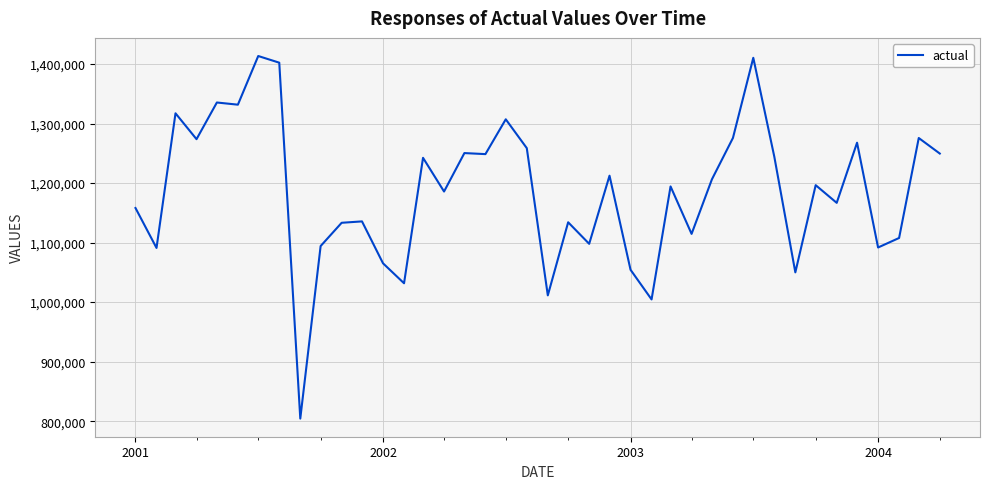

Count the number of categories in the chart.

40